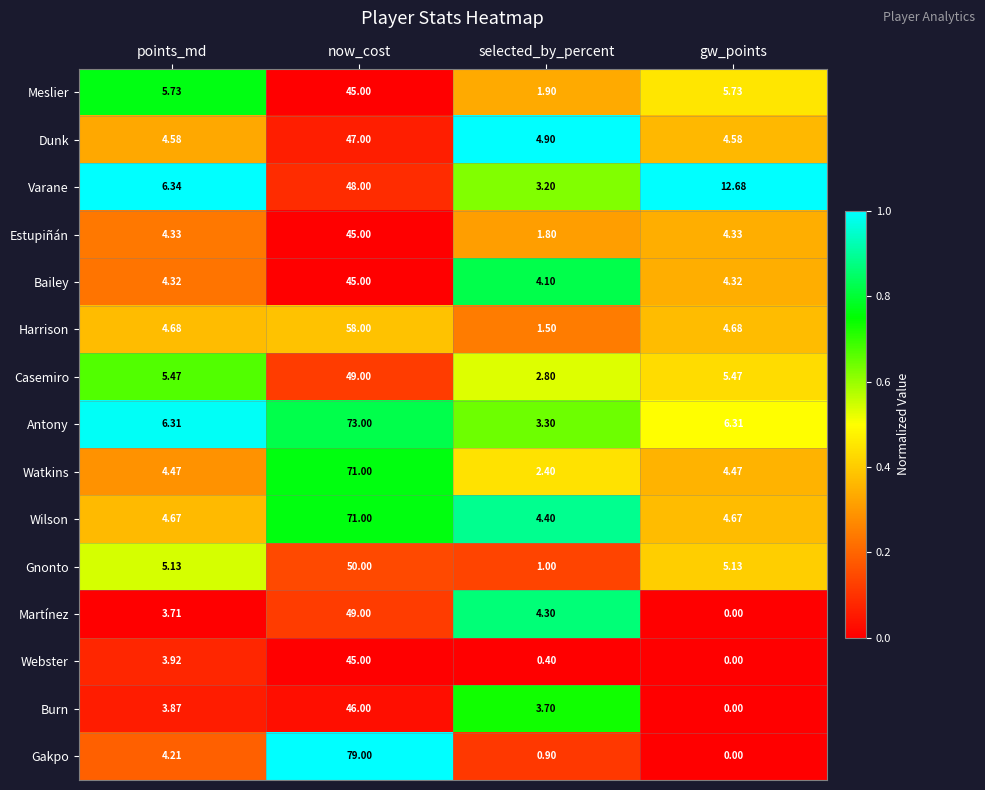

Which series has the widest spread of values?

Gakpo